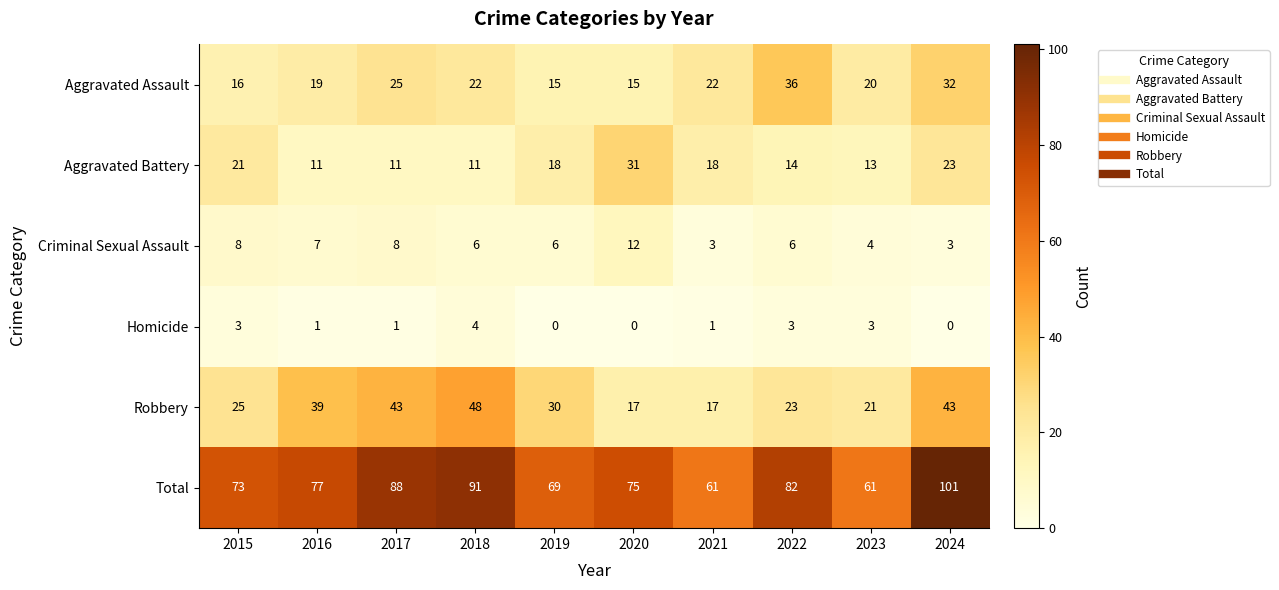

At which label does Robbery reach its peak?

2018